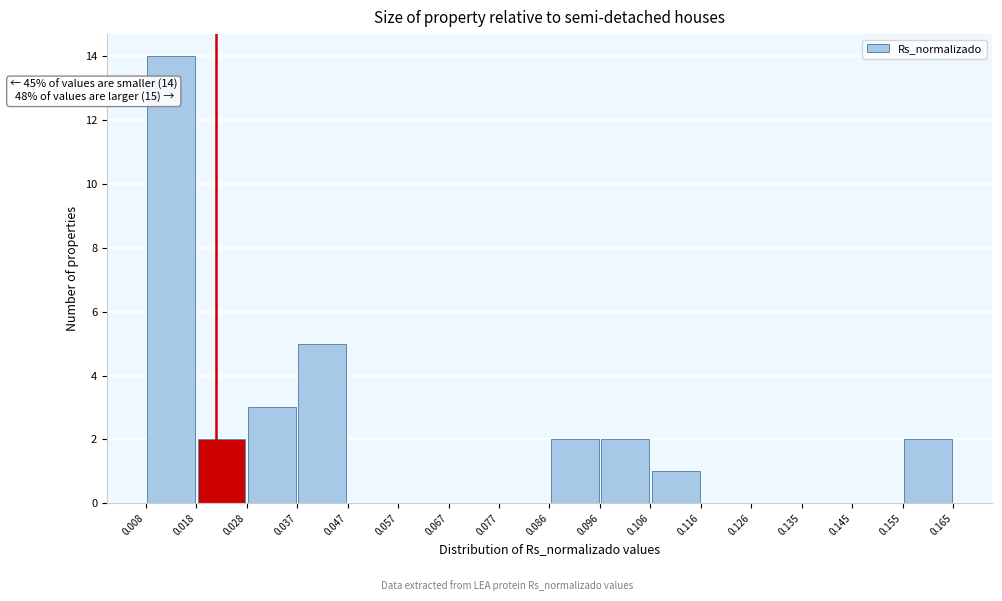

Which range on the x-axis has the tallest bar?

0.008 to 0.018